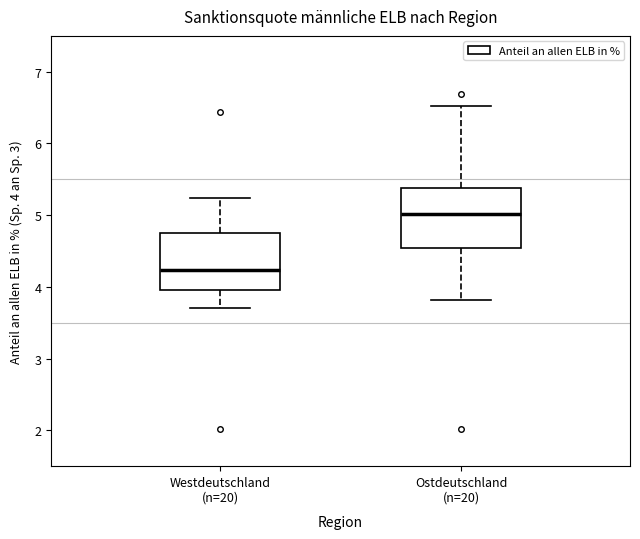

Reading left to right, transcribe this box plot: for each box, give where its median line is, the range the box spans, and where its two whiskers end, as read against the y-axis. The values are not printed on the chart, so give them approximately, as read against the axis.

Westdeutschland (n=20): median 4.2, box 4.0 to 4.8, whiskers 3.7 to 5.2
Ostdeutschland (n=20): median 5.0, box 4.5 to 5.4, whiskers 3.8 to 6.5